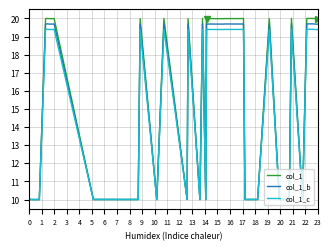

Rank the series by their maximum value, from highest to lowest.

col_1, col_1_b, col_1_c